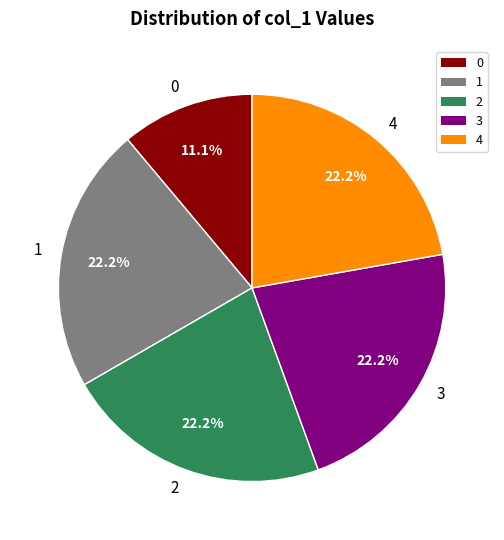

Combined, what portion of the pie is 0 and 4?

33.3%